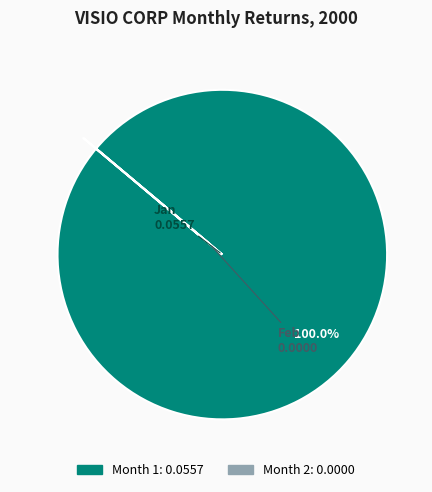

What is the majority slice?

Month 1